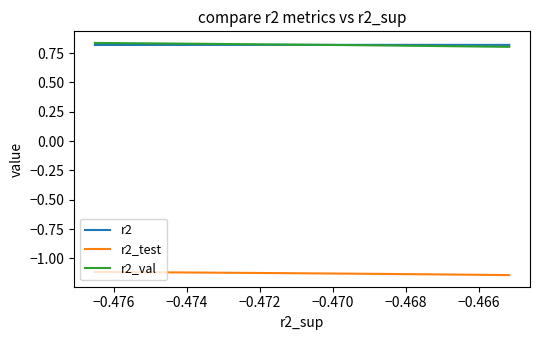

What is the total value across all series at −0.470?

0.5